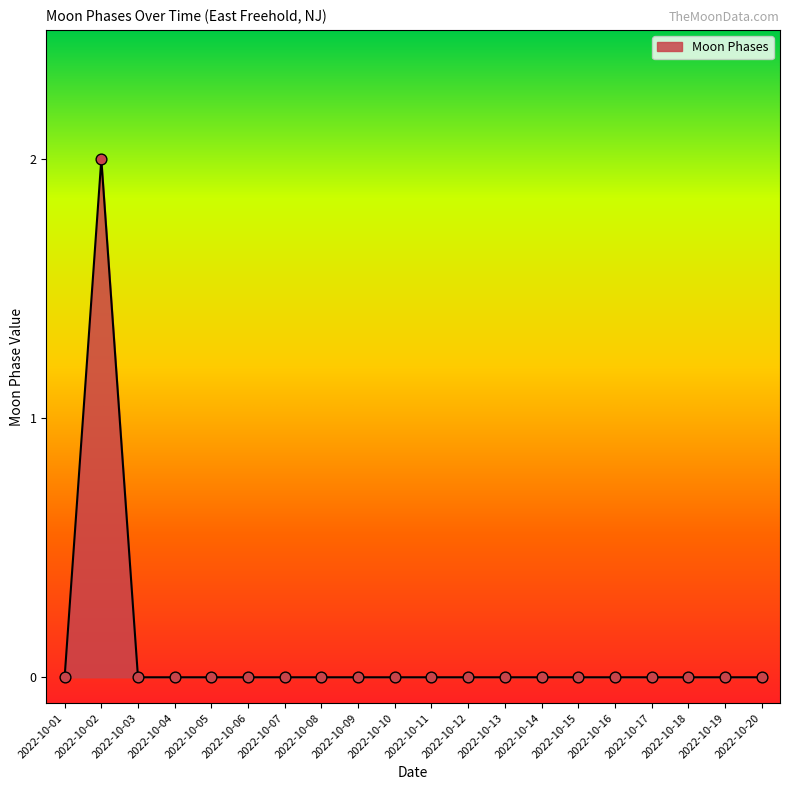

Is it true that the value at 2022-10-09 is 0?

True